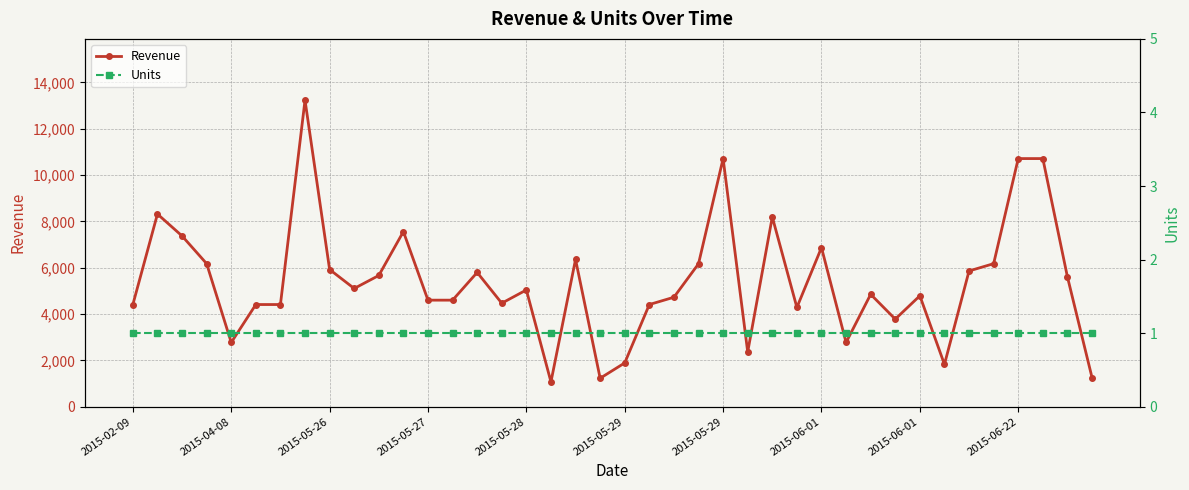

Is it true that Units equals 1.5 at 2015-04-08?

False